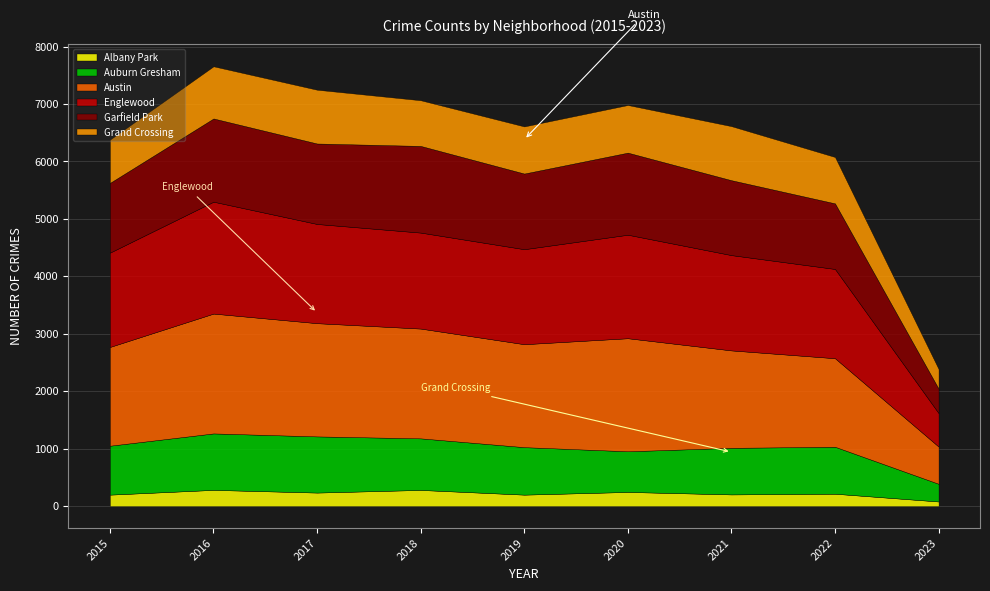

Which series has the largest total across all categories?

Austin